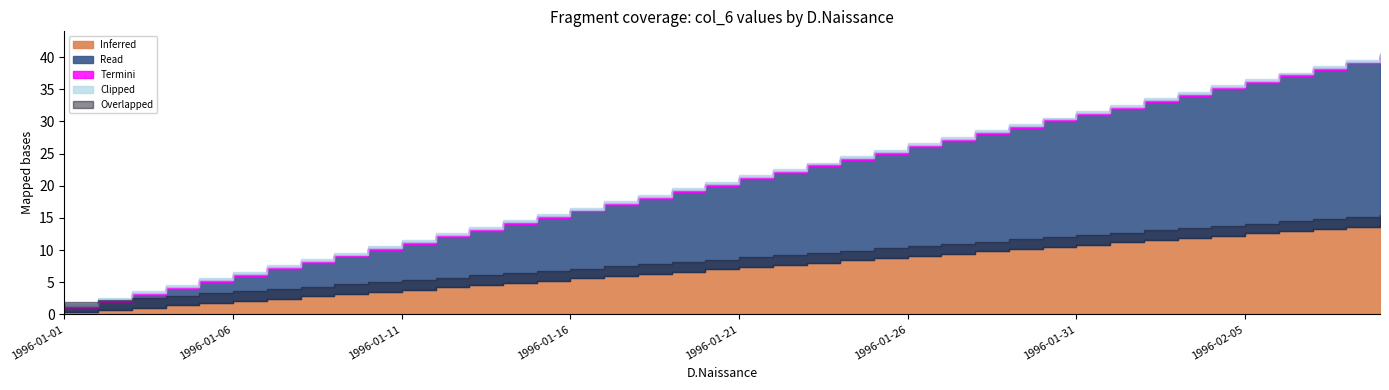

Between 1996-01-16 and 1996-02-01, which is larger?

1996-02-01